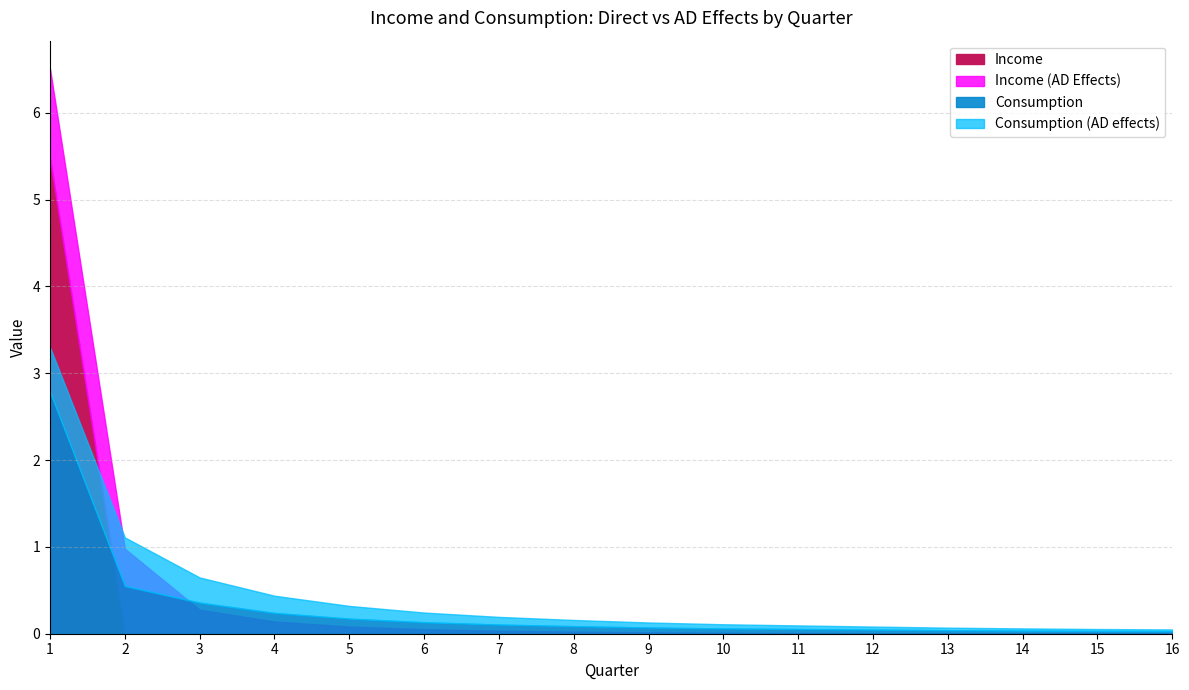

True or false: Income (AD Effects) and Income cross at least once.

False